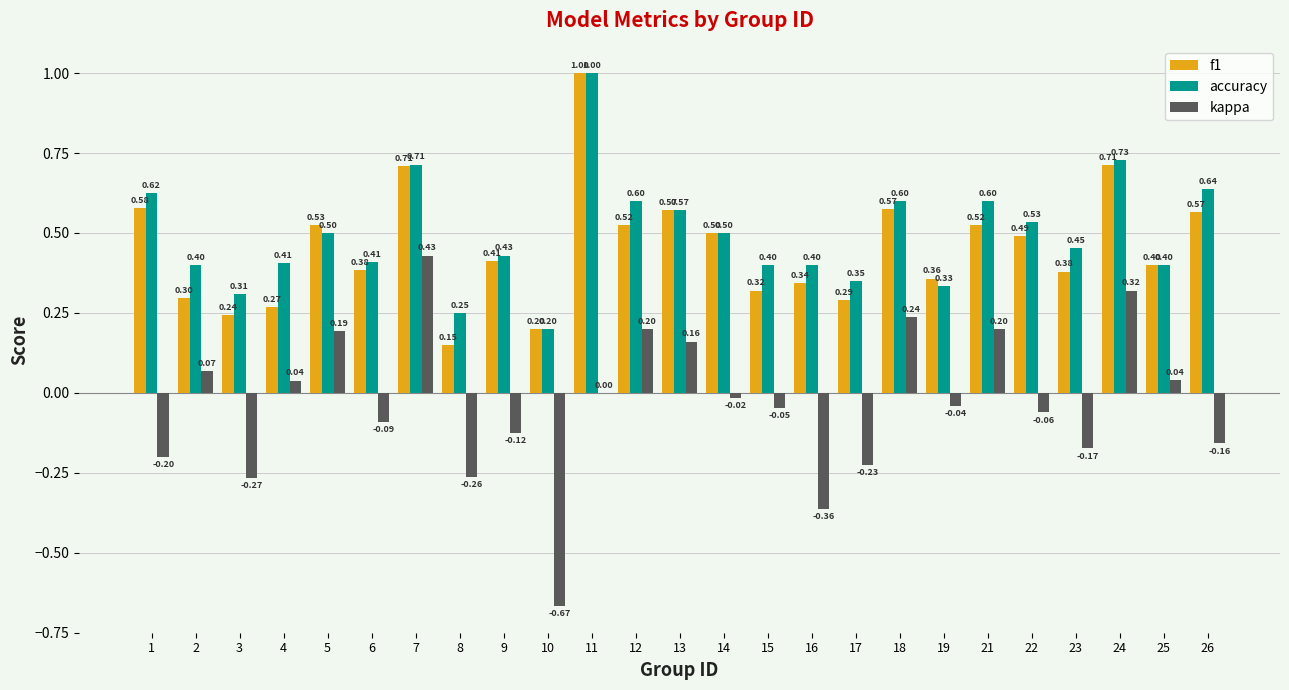

Which series has the largest range (max minus min)?

kappa